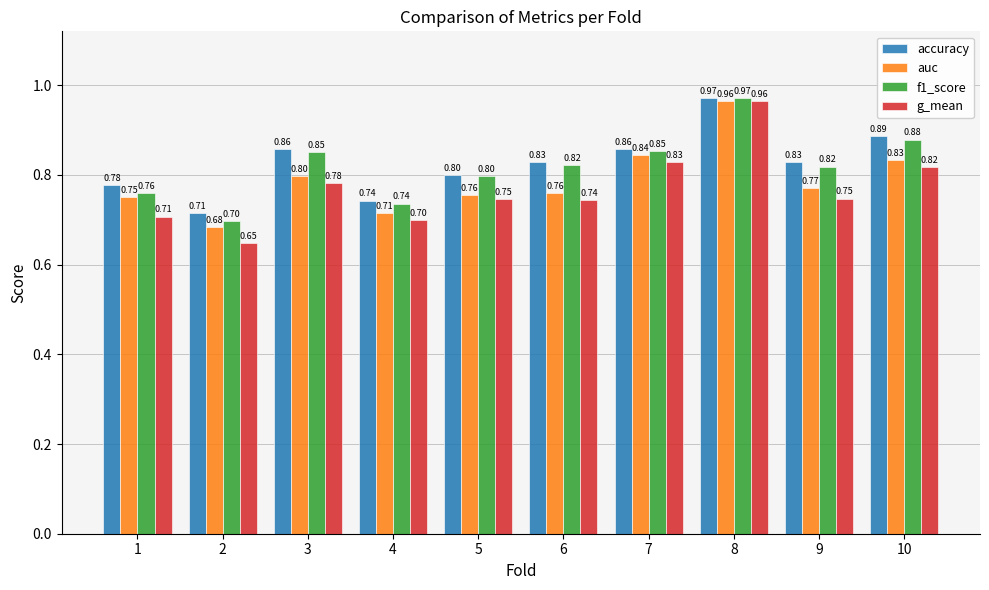

Which series has the largest total across all categories?

accuracy